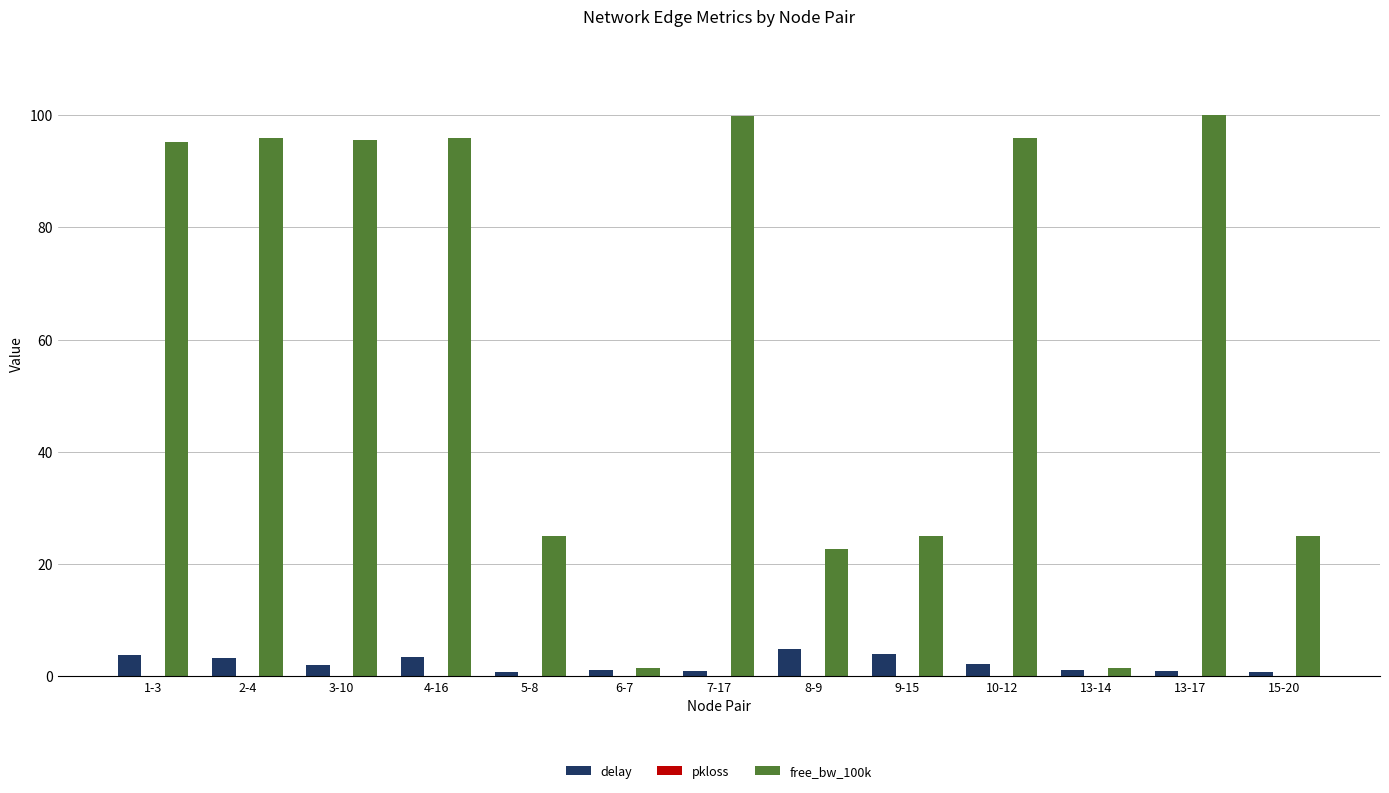

Is the value of free_bw_100k at 8-9 greater than the value of delay at 7-17?

Yes